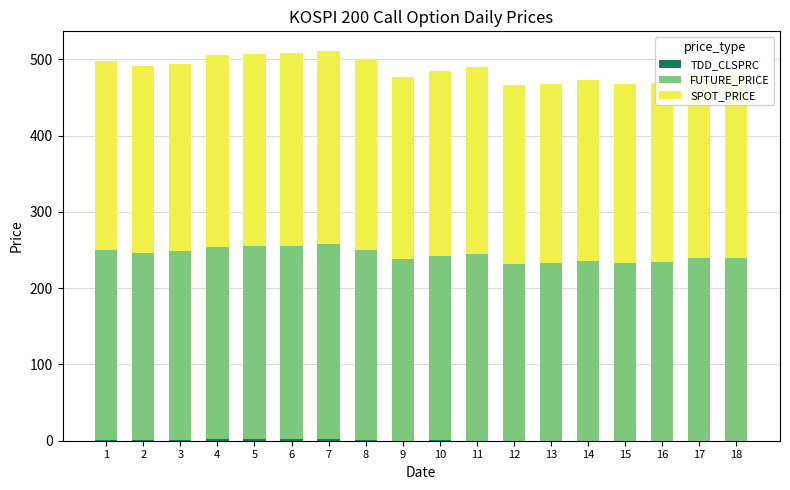

Are the bars grouped side by side (vs. stacked)?

No